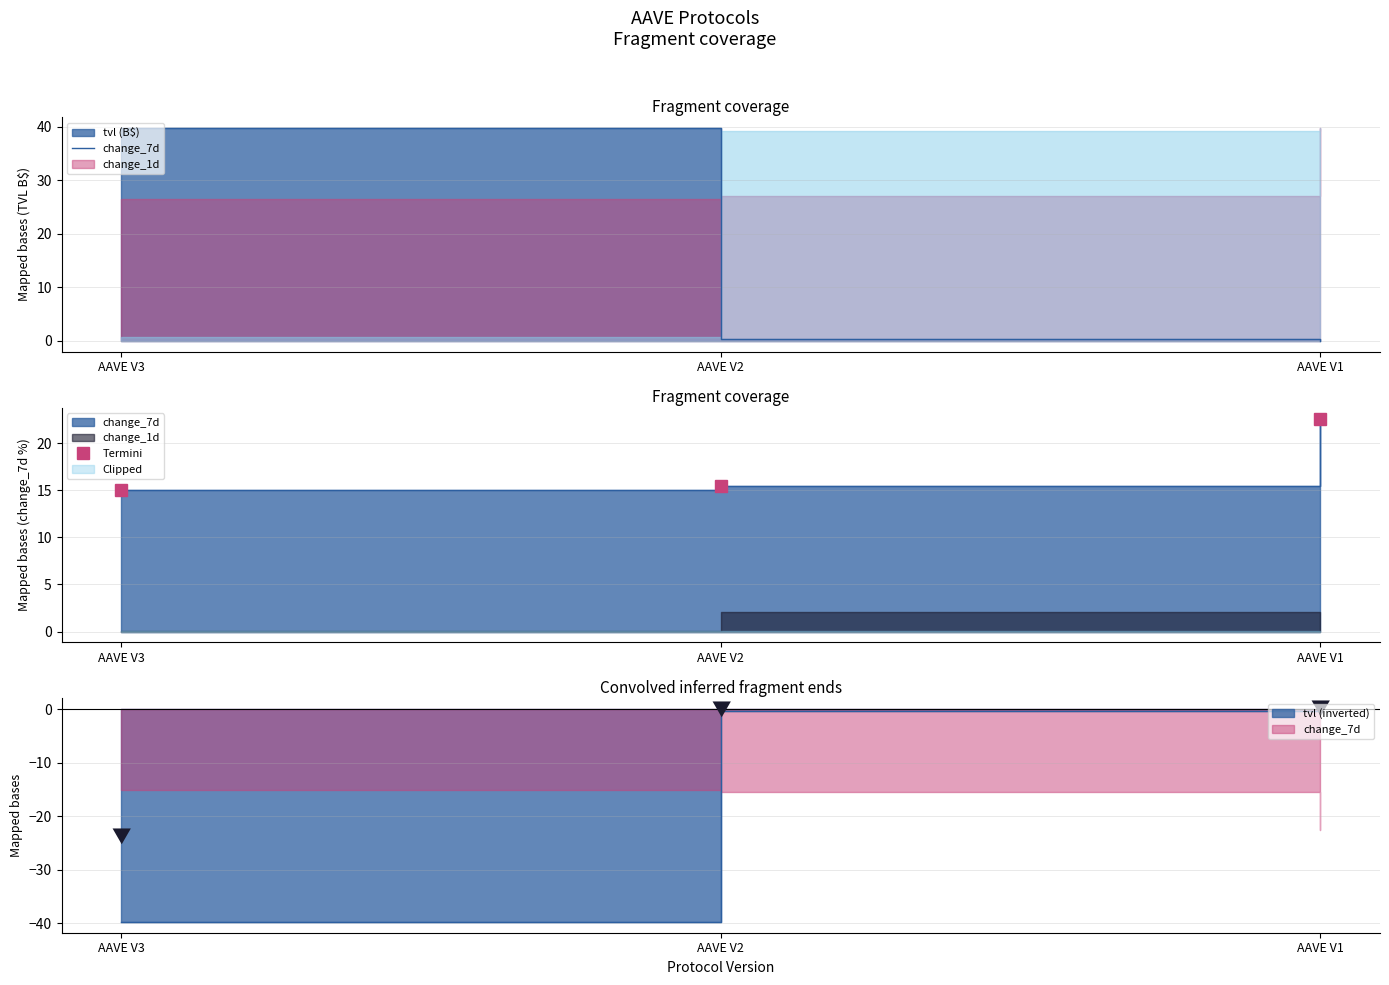

The value of change_7d at AAVE V1 is 22.6. True or false?

True